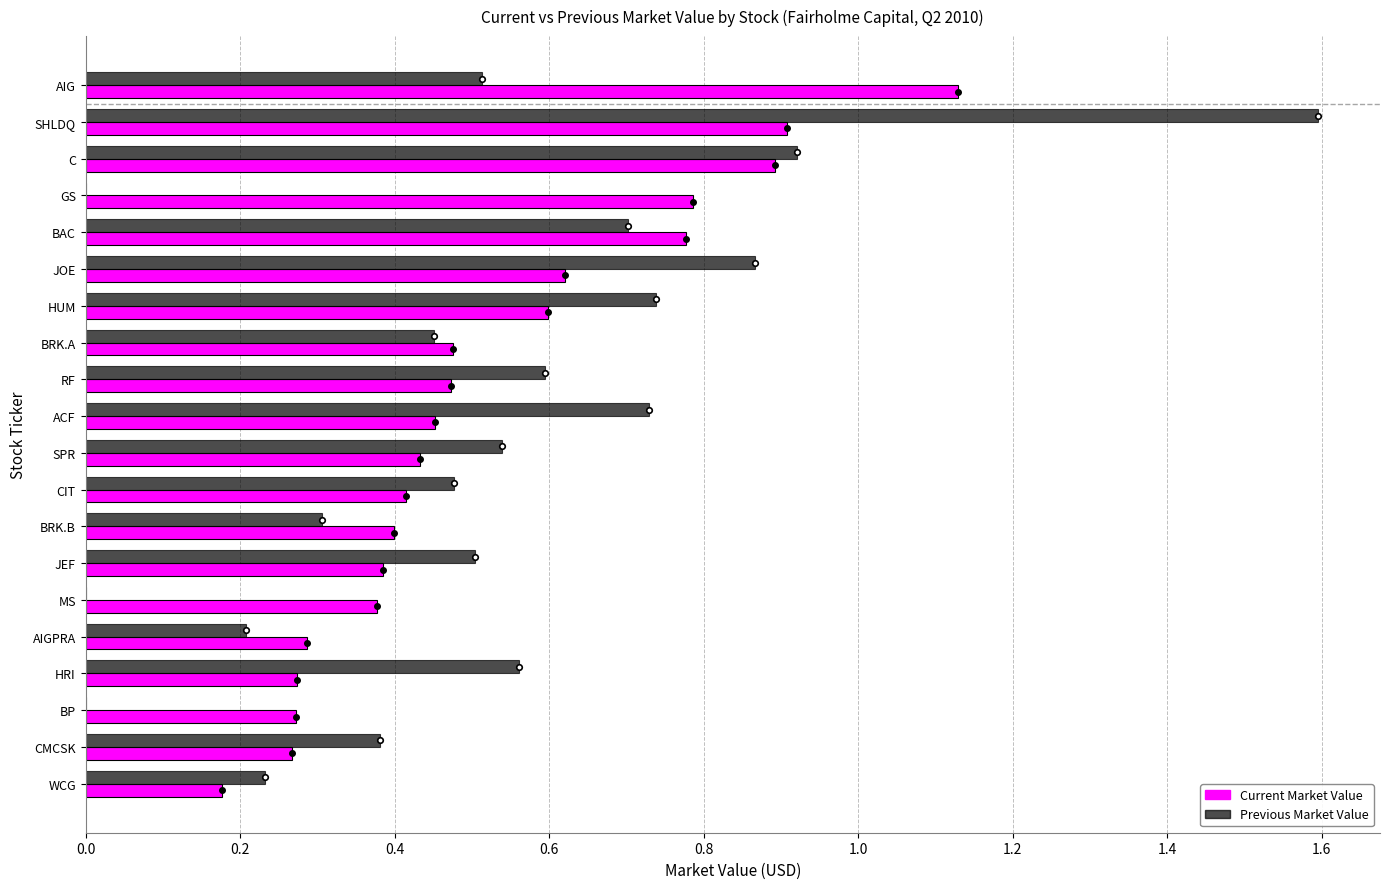

At which category is the sum across all series the highest?

SHLDQ